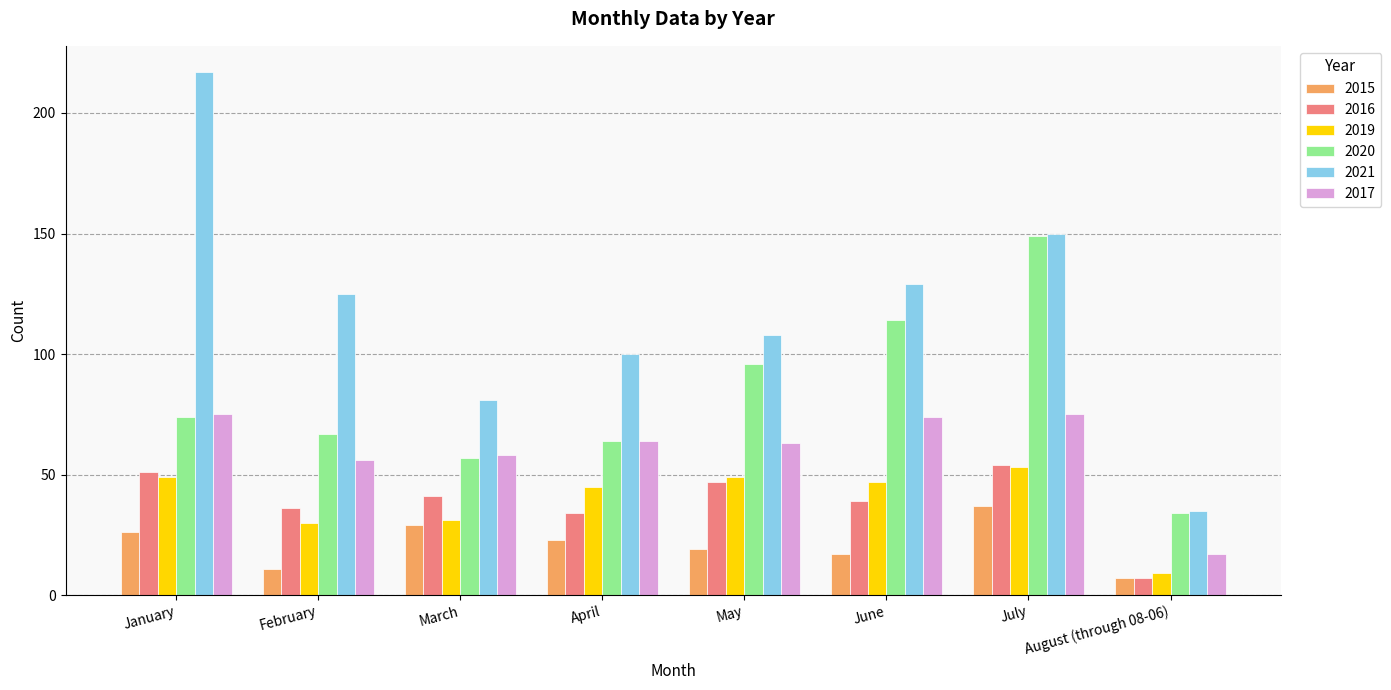

Reading right to left, list all the values displayed in this chart.

2015: 7	37	17	19	23	29	11	26
2016: 7	54	39	47	34	41	36	51
2019: 9	53	47	49	45	31	30	49
2020: 34	149	114	96	64	57	67	74
2021: 35	150	129	108	100	81	125	217
2017: 17	75	74	63	64	58	56	75